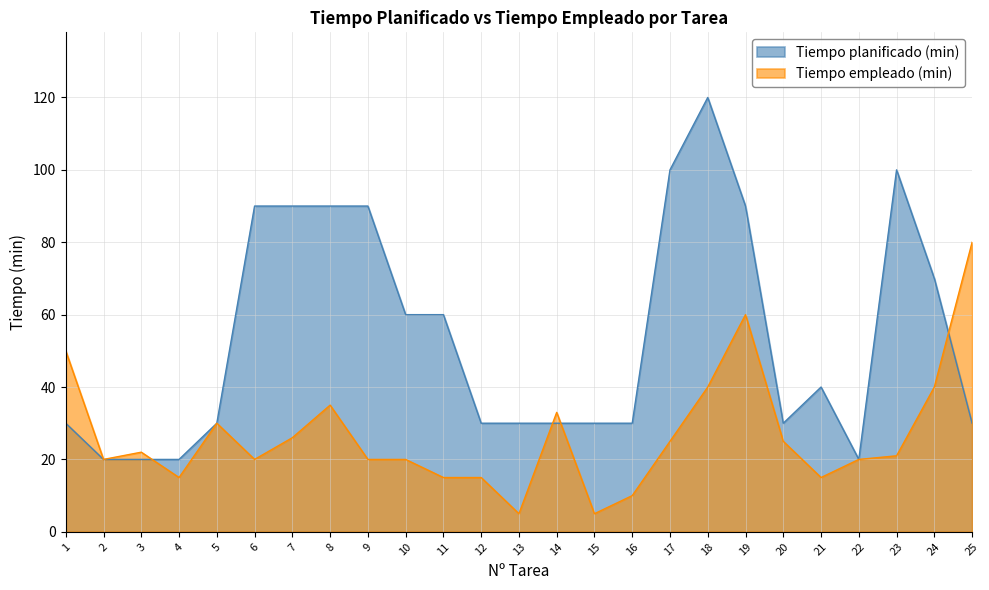

Which series ends up on top after the final intersection of Tiempo planificado (min) and Tiempo empleado (min)?

Tiempo empleado (min)